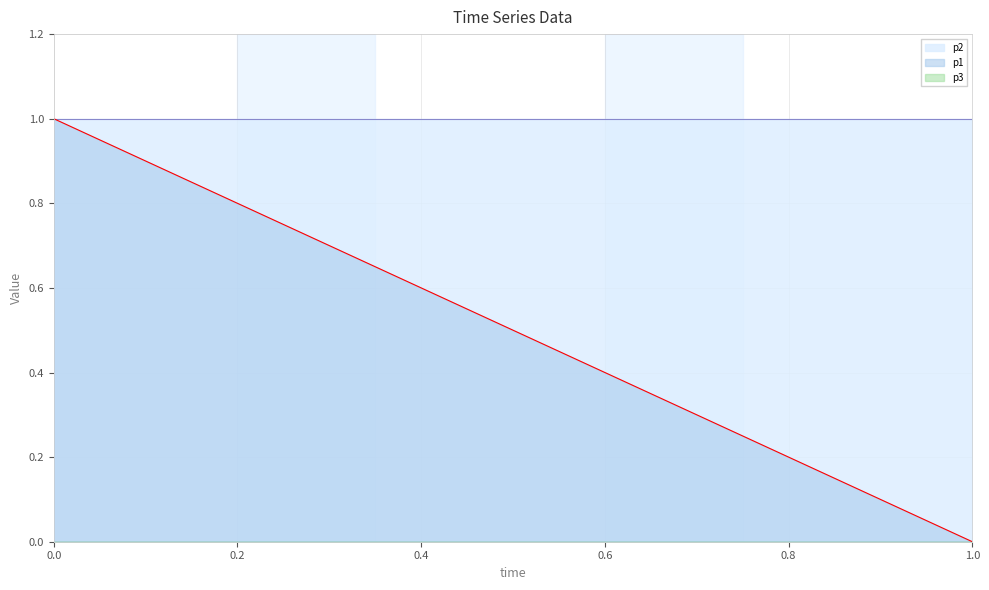

Rank the series by their average value, from highest to lowest.

p2, p1, p3